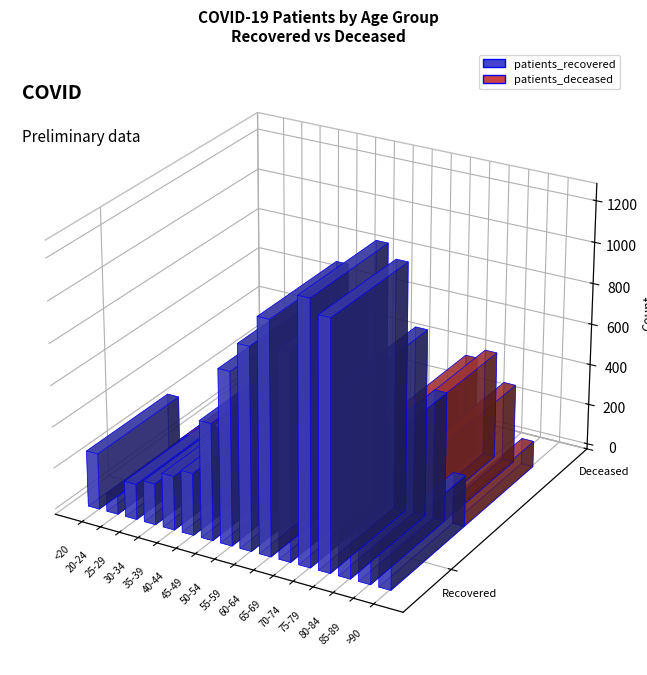

Count the number of categories in the chart.

16